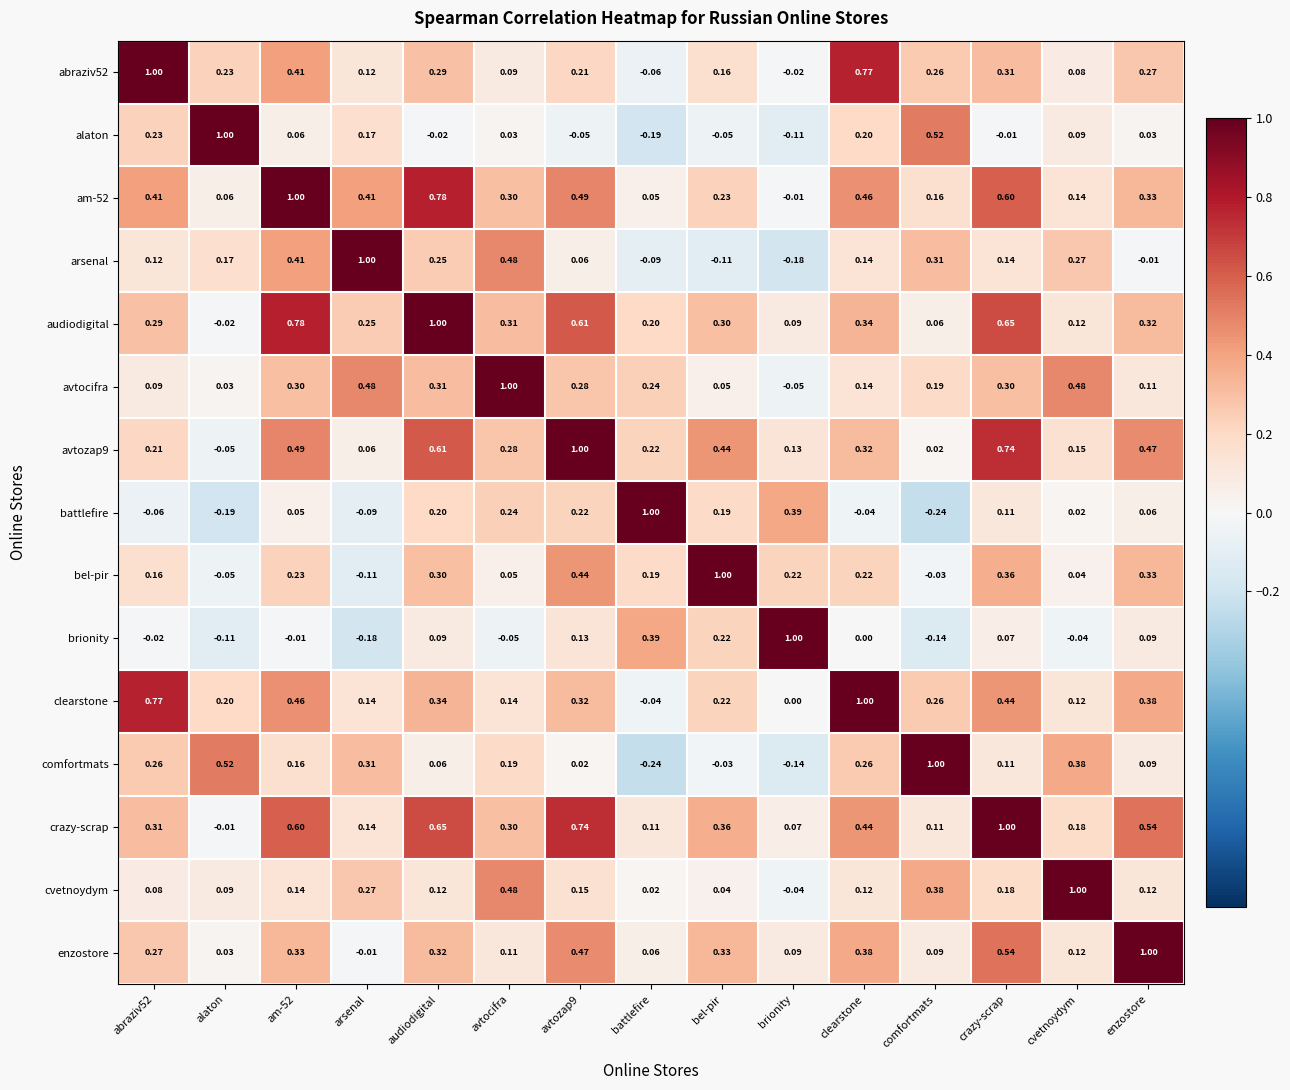

At which label does bel-pir reach its peak?

bel-pir